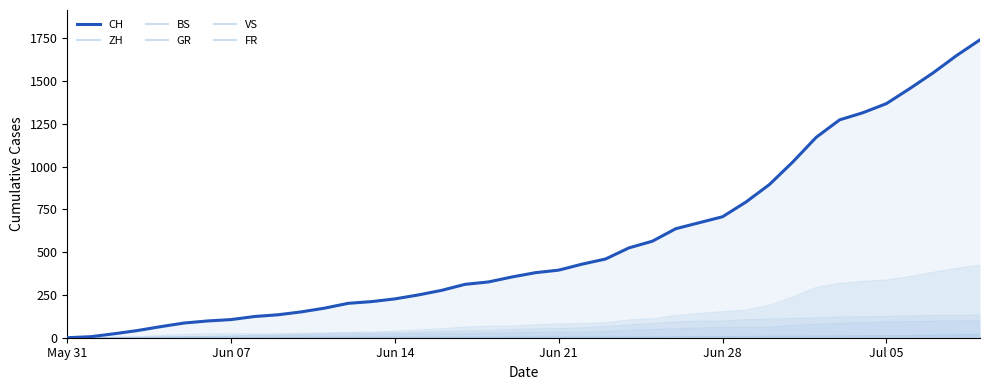

The chart shows a value of 2437 at 39. True or false?

False